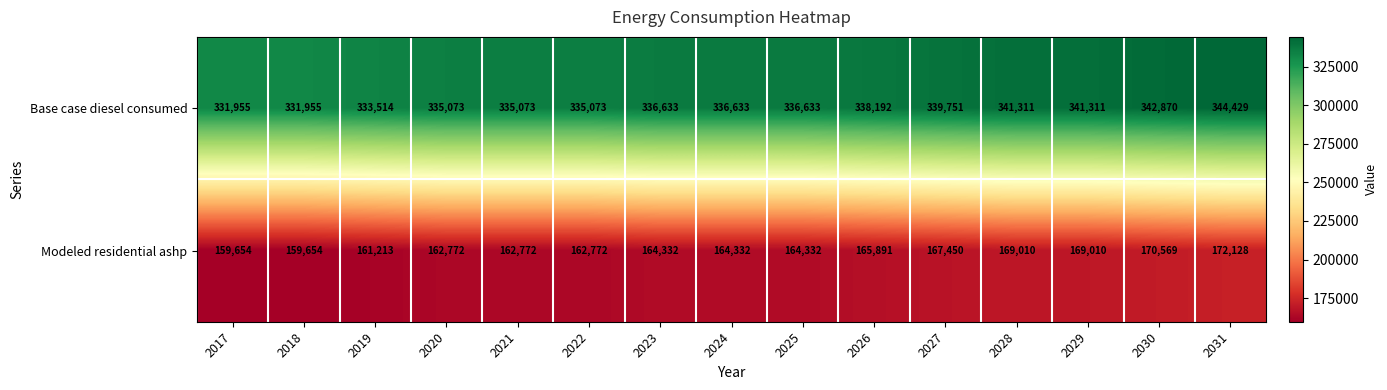

What is the spread (max minus min) of values at 2020?

172301